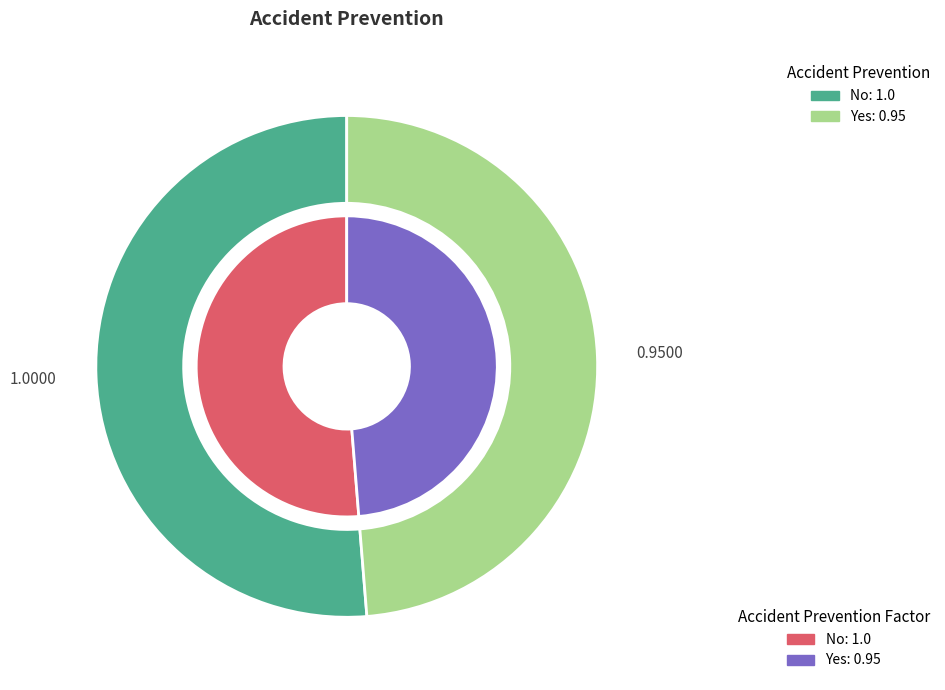

Is the sum of Yes and No greater than half?

Yes